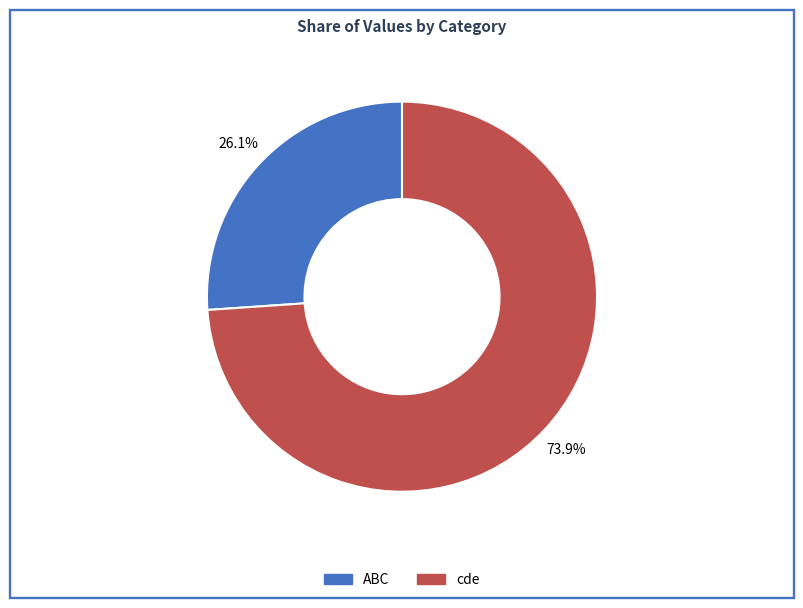

What is the ratio of the value at ABC to the value at cde?

0.4